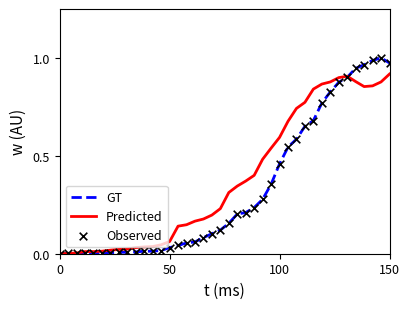

Which series has the largest total across all categories?

Predicted